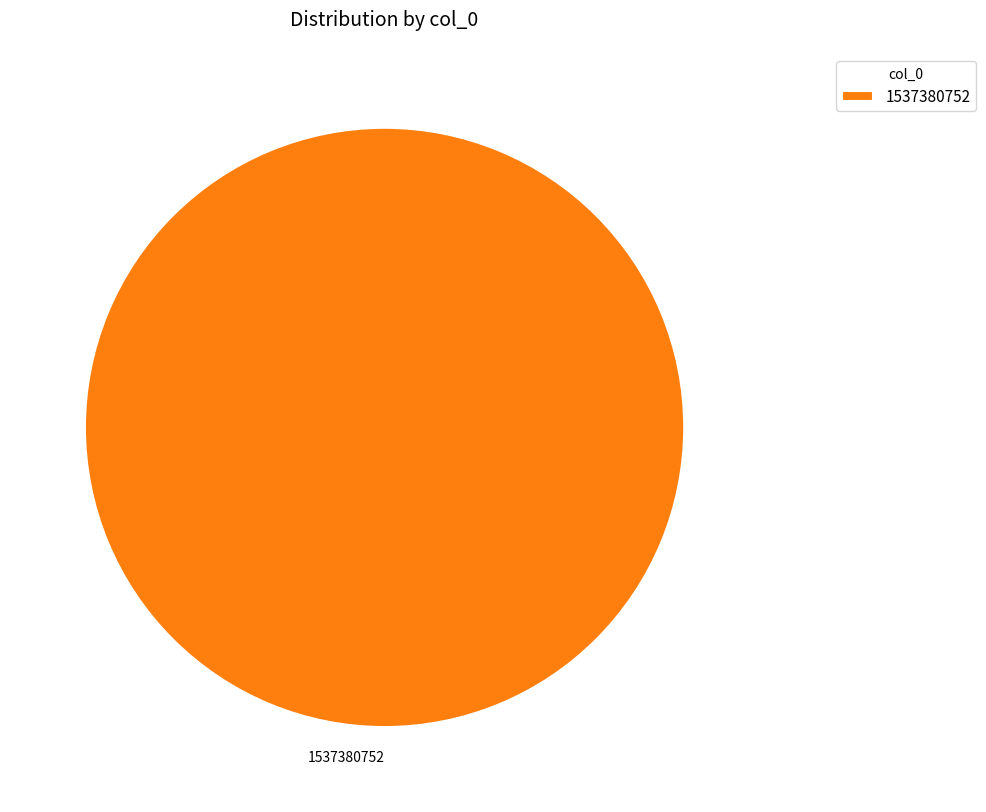

Is there any slice that represents more than half of the pie?

Yes